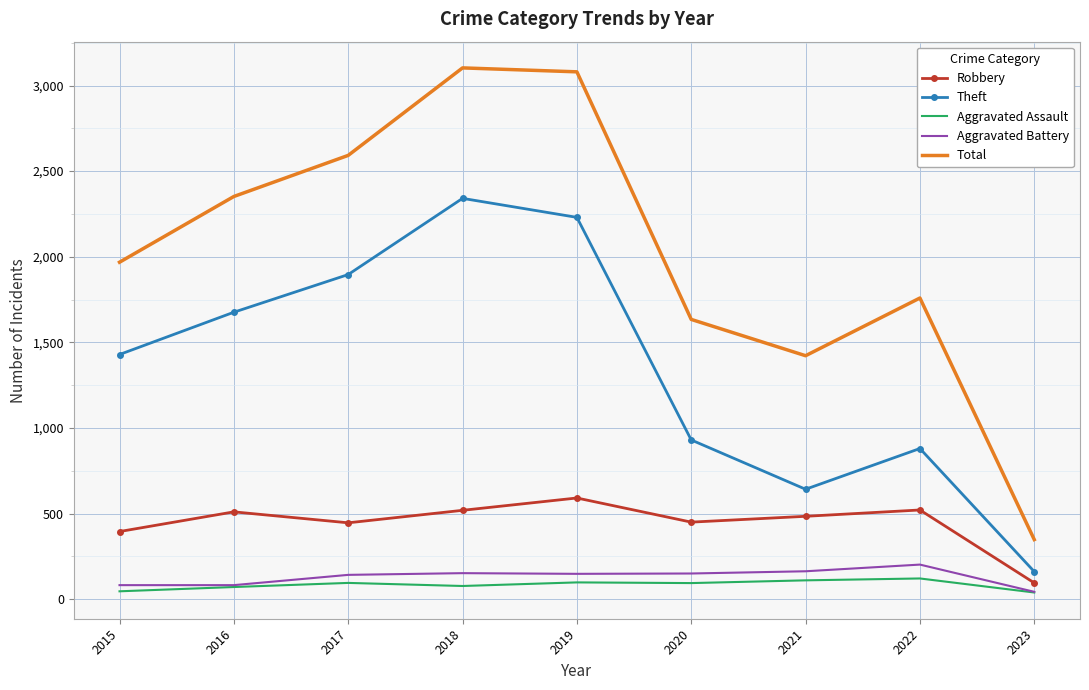

Which series has the largest range (max minus min)?

Total